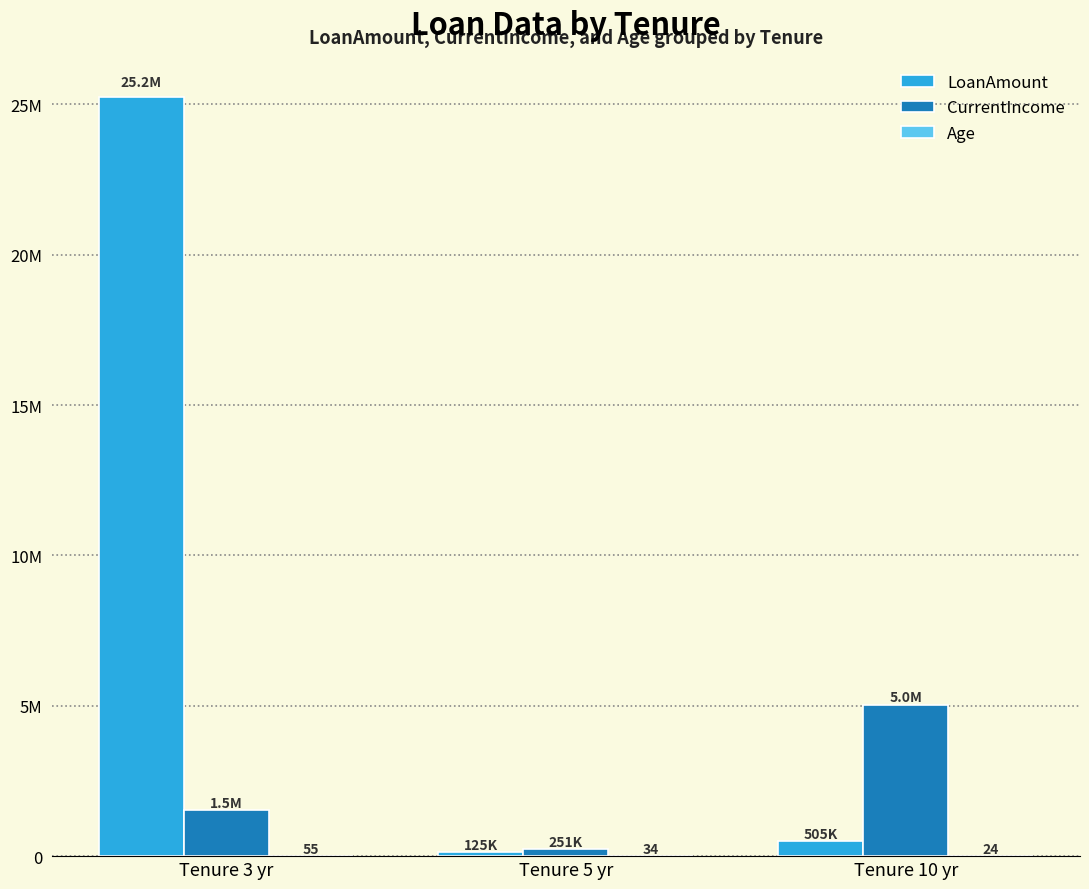

What is the sum of the CurrentIncome values at Tenure 3 yr and Tenure 5 yr?

1771000.0